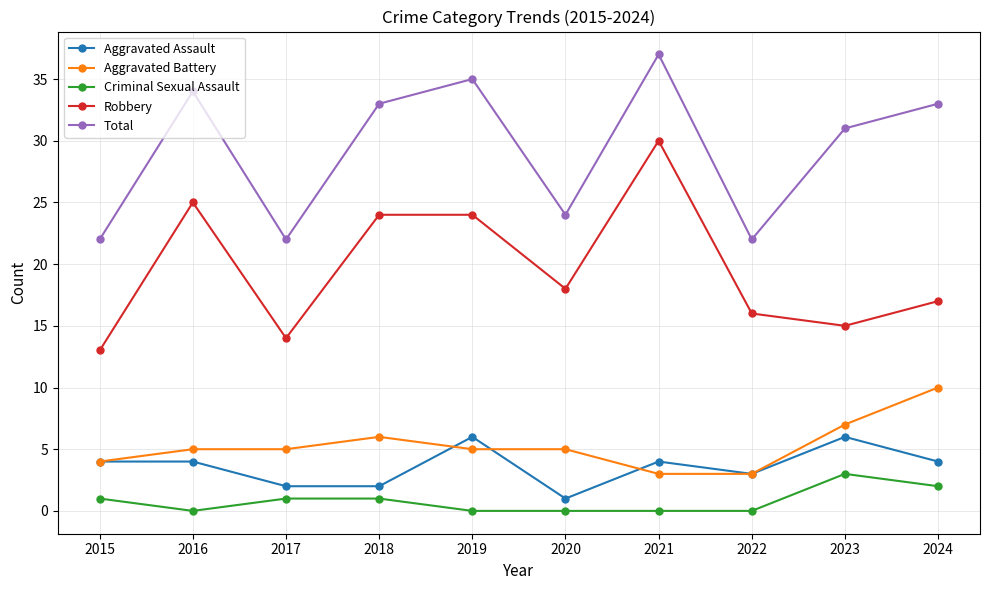

Is it true that Total equals 51 at 2016?

False